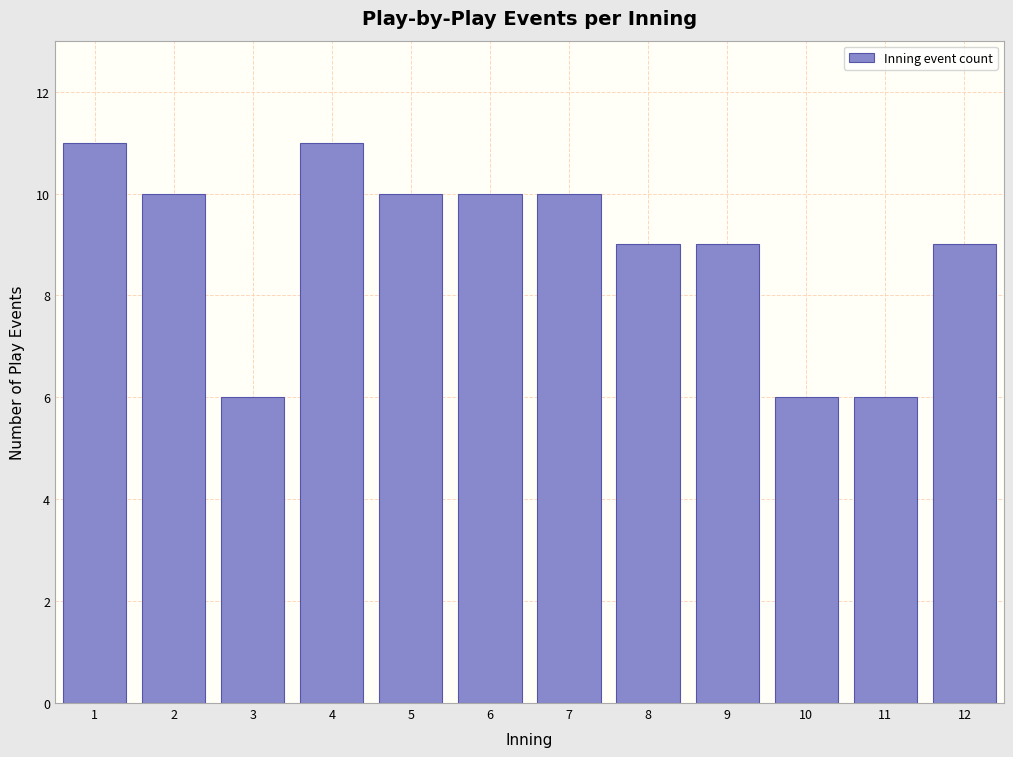

Reading left to right, what are all the values shown in this chart?

1=11	2=10	3=6	4=11	5=10	6=10	7=10	8=9	9=9	10=6	11=6	12=9